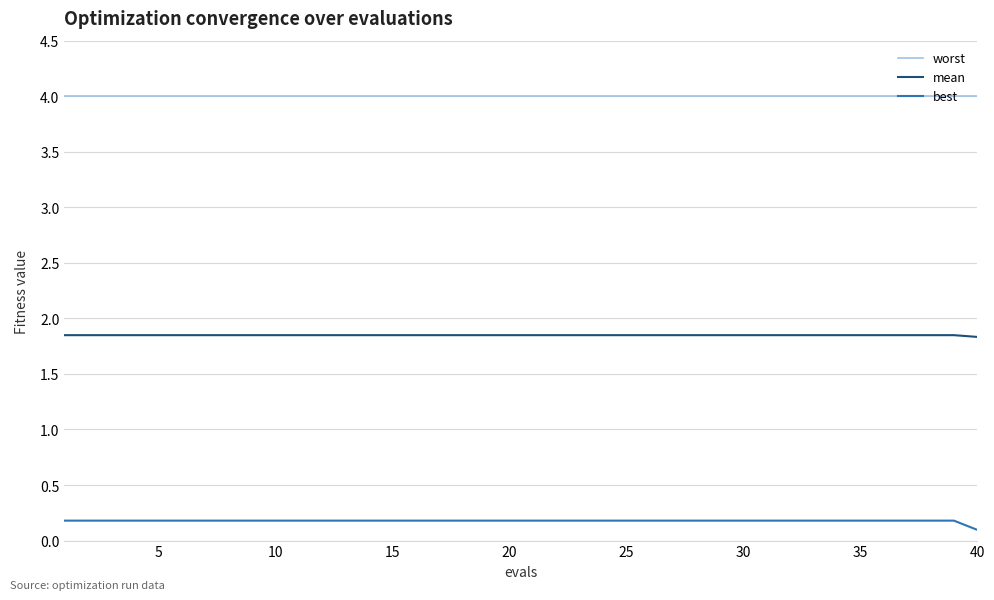

What is the smallest value displayed?

0.1